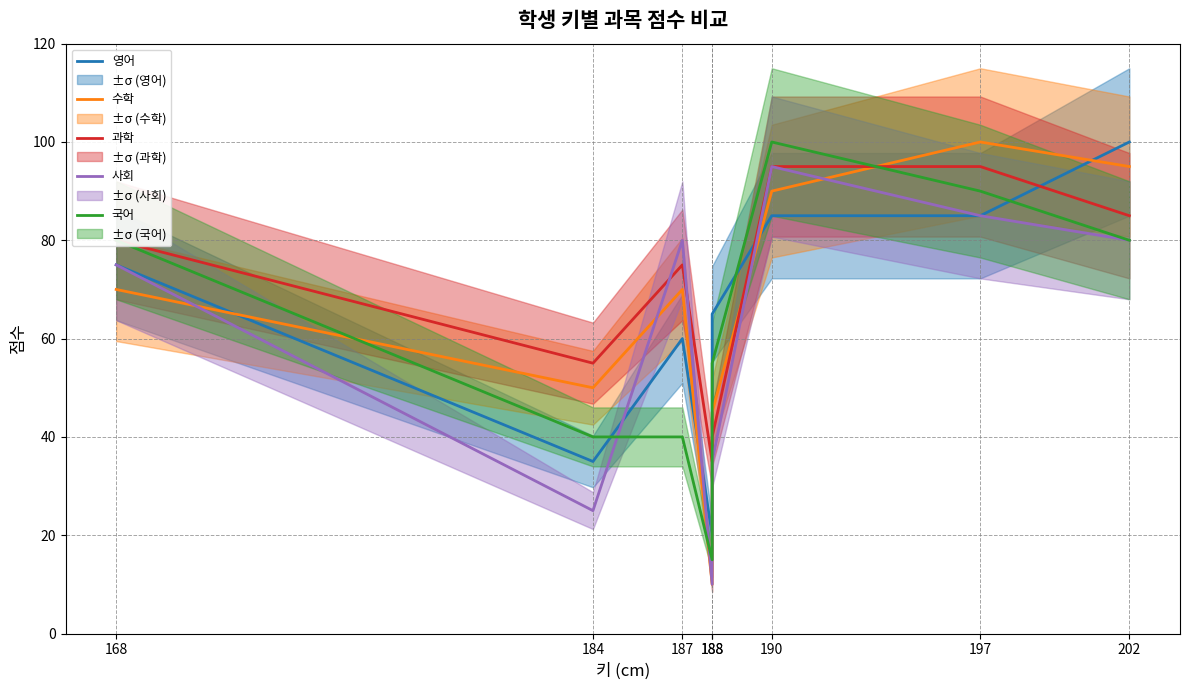

How many intersections are there between 과학 and 수학?

3